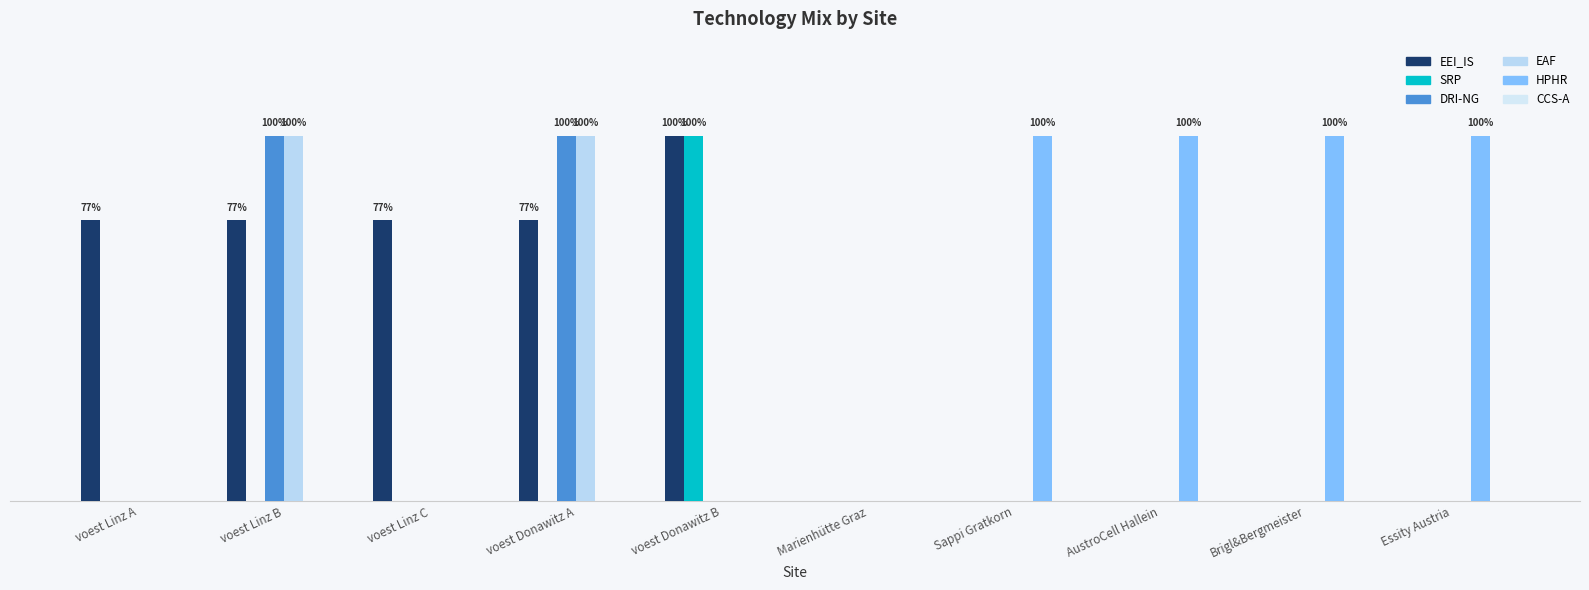

Are the bars horizontal?

No